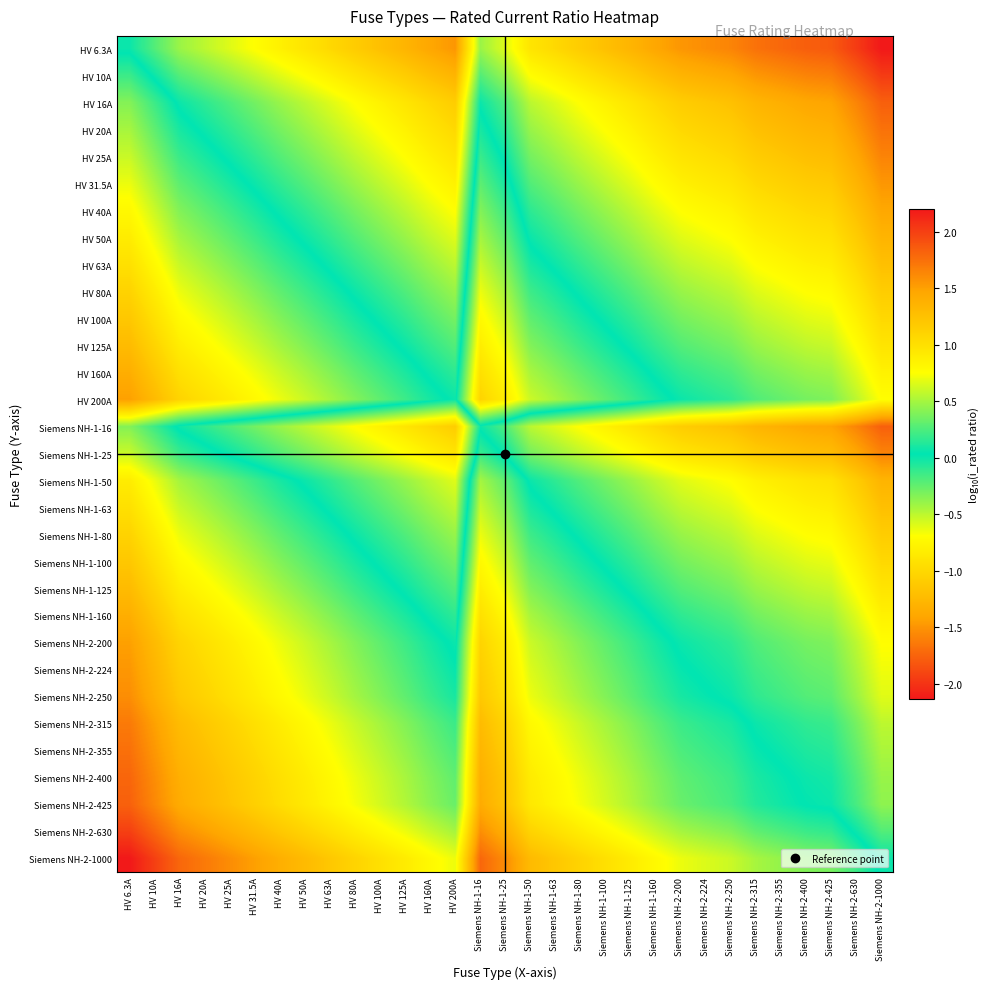

How many series are shown in this chart?

31